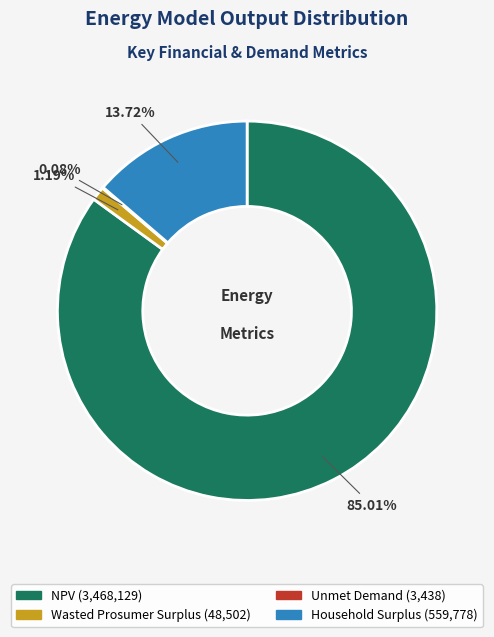

Which slice is the largest?

NPV